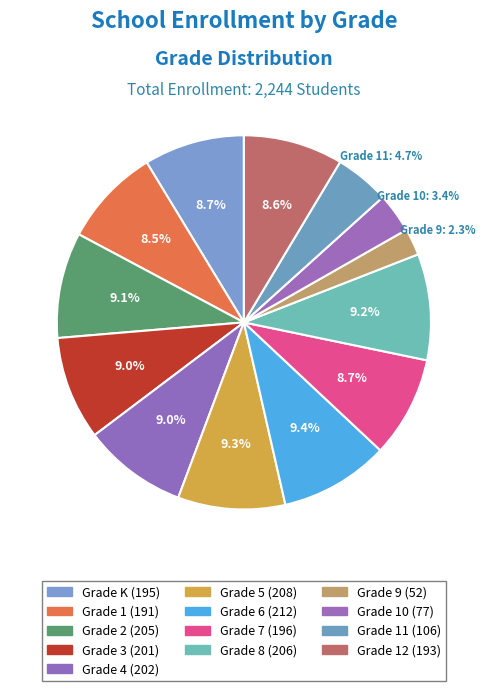

Which slice is the smallest?

Grade 9